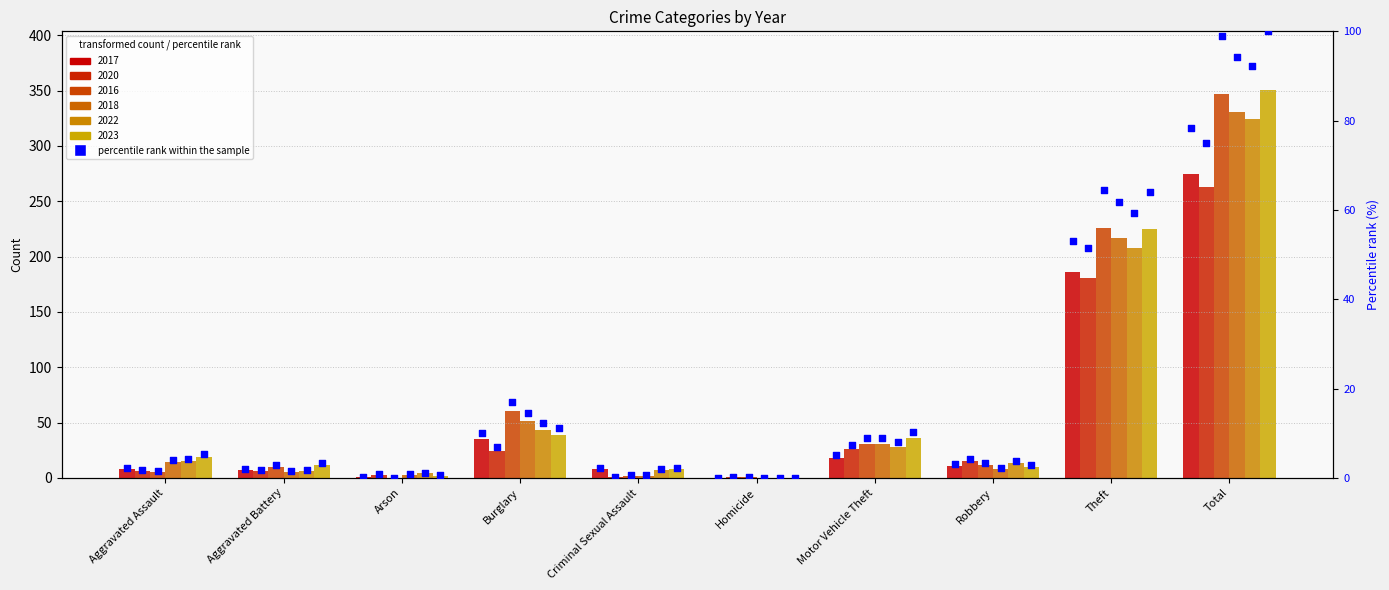

Is the value of 2017 at Total greater than the value of 2023 at Aggravated Assault?

Yes